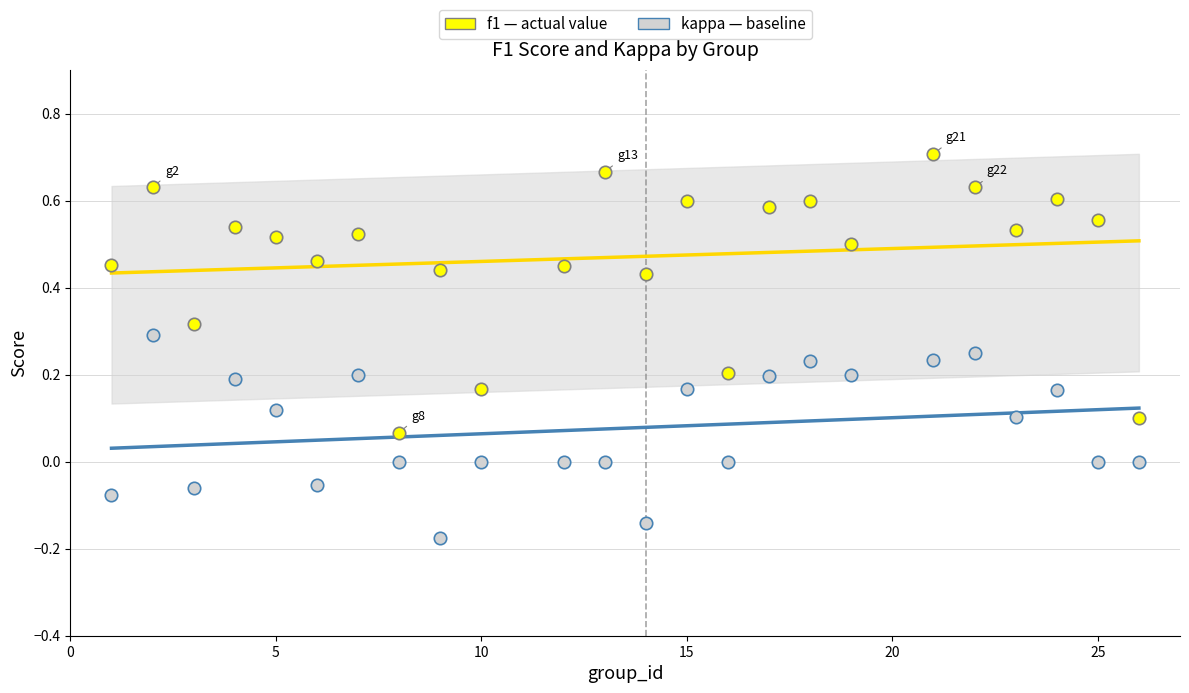

Across all data points, what is the range of X values (max minus min)?

25.0